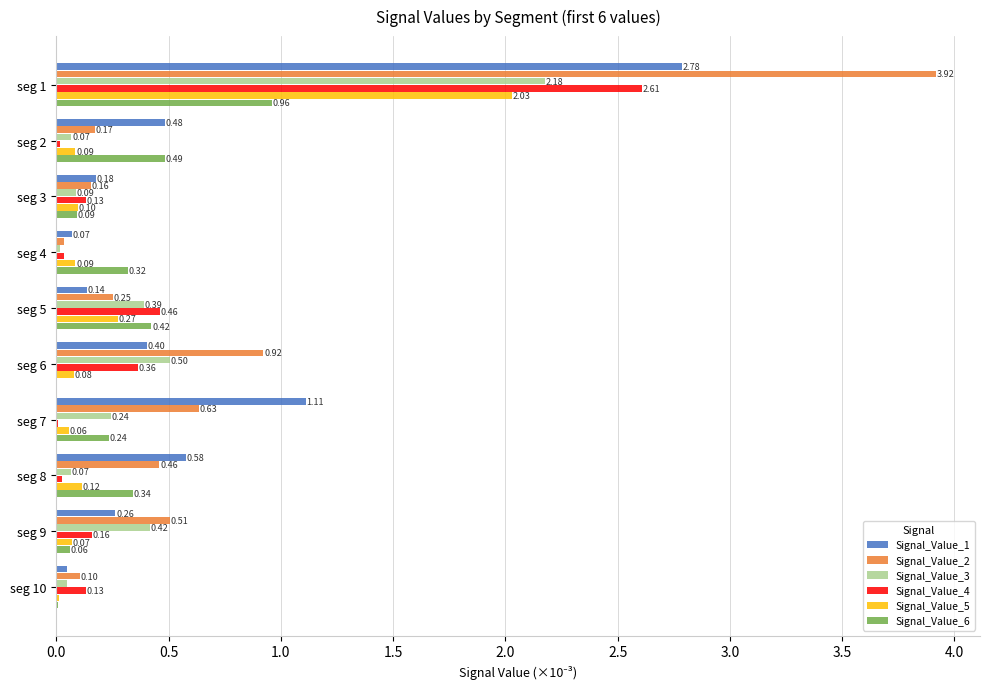

What is the sum of all Signal_Value_3 values?

4.0